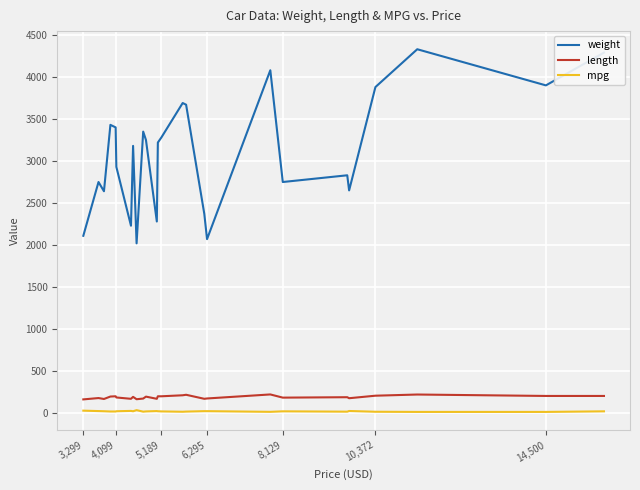

True or false: mpg and weight intersect in this chart.

False